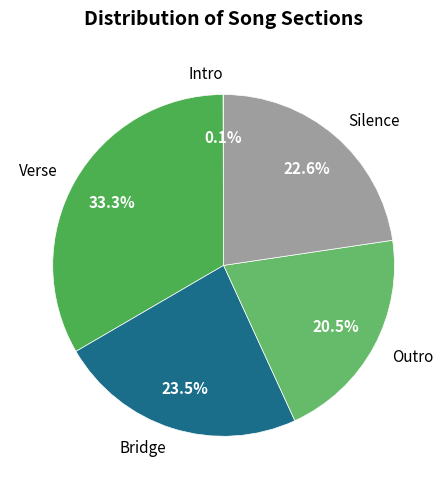

Which slice is the largest?

Verse